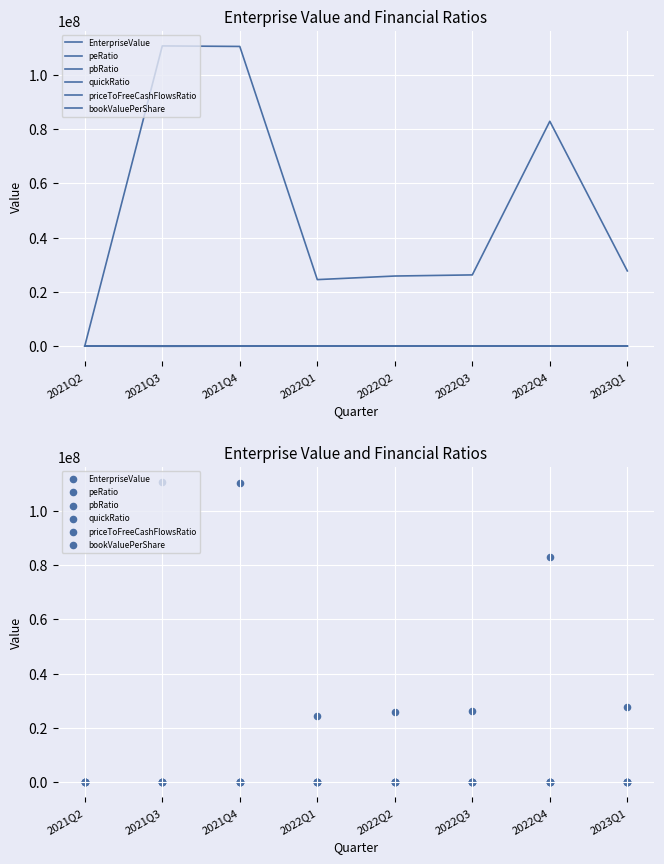

Which series contains the lowest Y value?

priceToFreeCashFlowsRatio